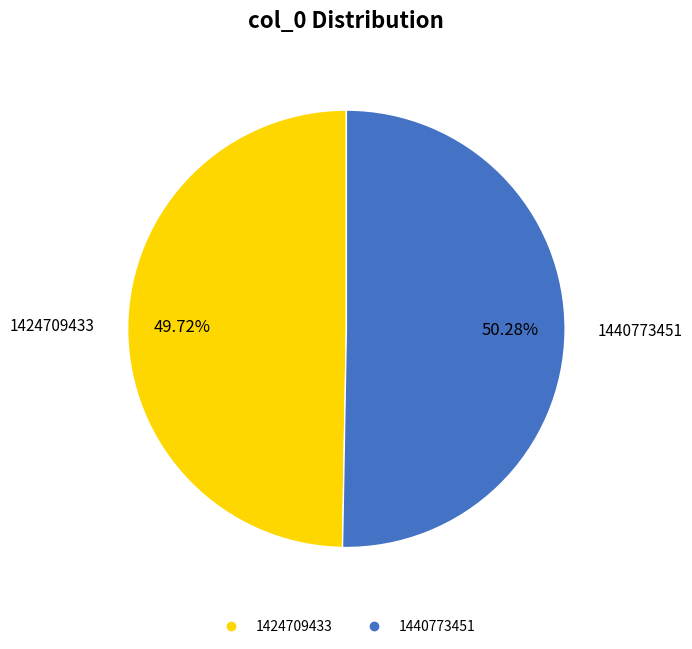

What percentage is the 1440773451 slice, to the nearest percent?

50%